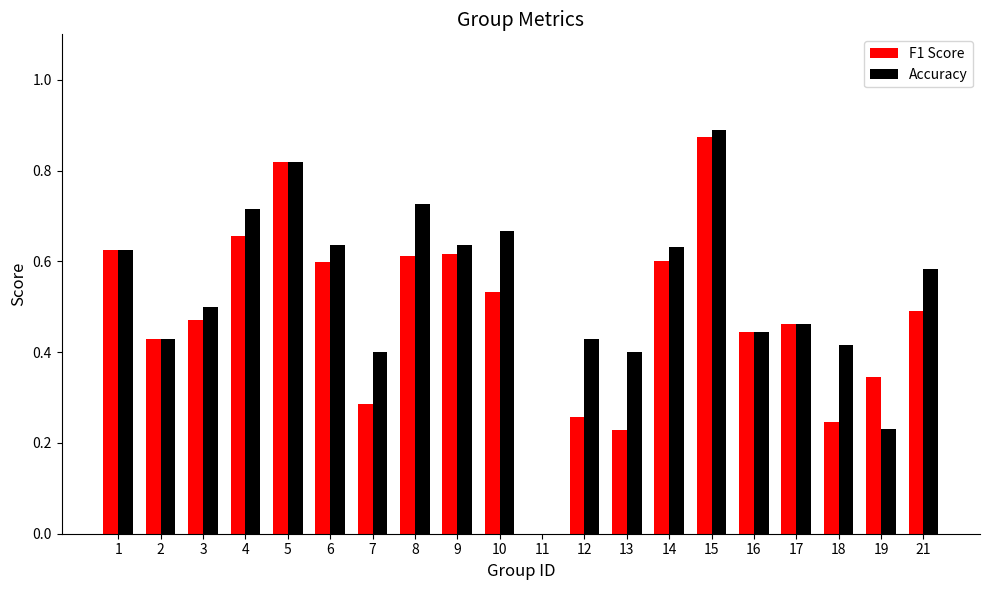

True or false: F1 Score has a value of 0.5 at 10.

True